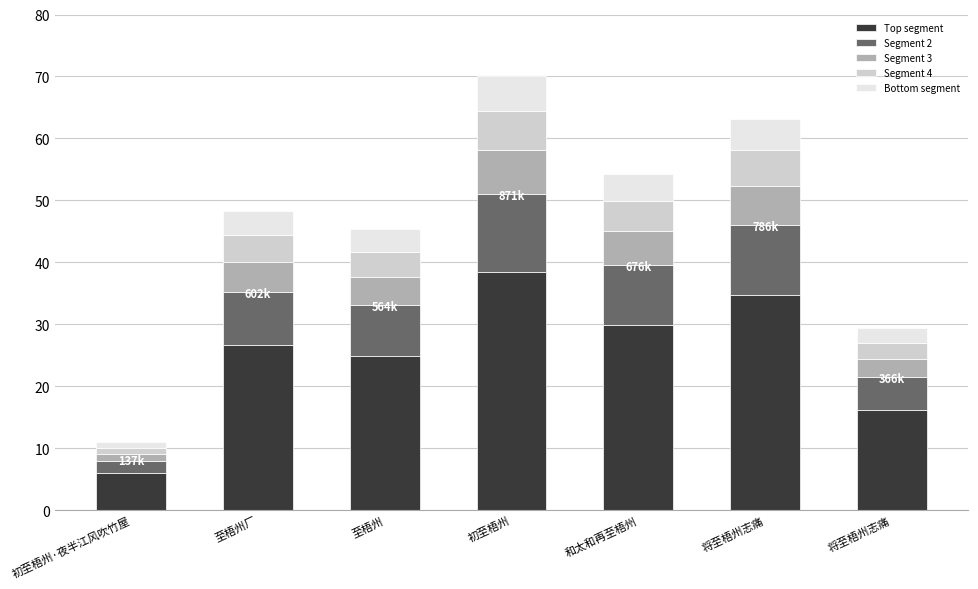

What is the difference between the second highest and minimum values in the Top segment series?

28.7